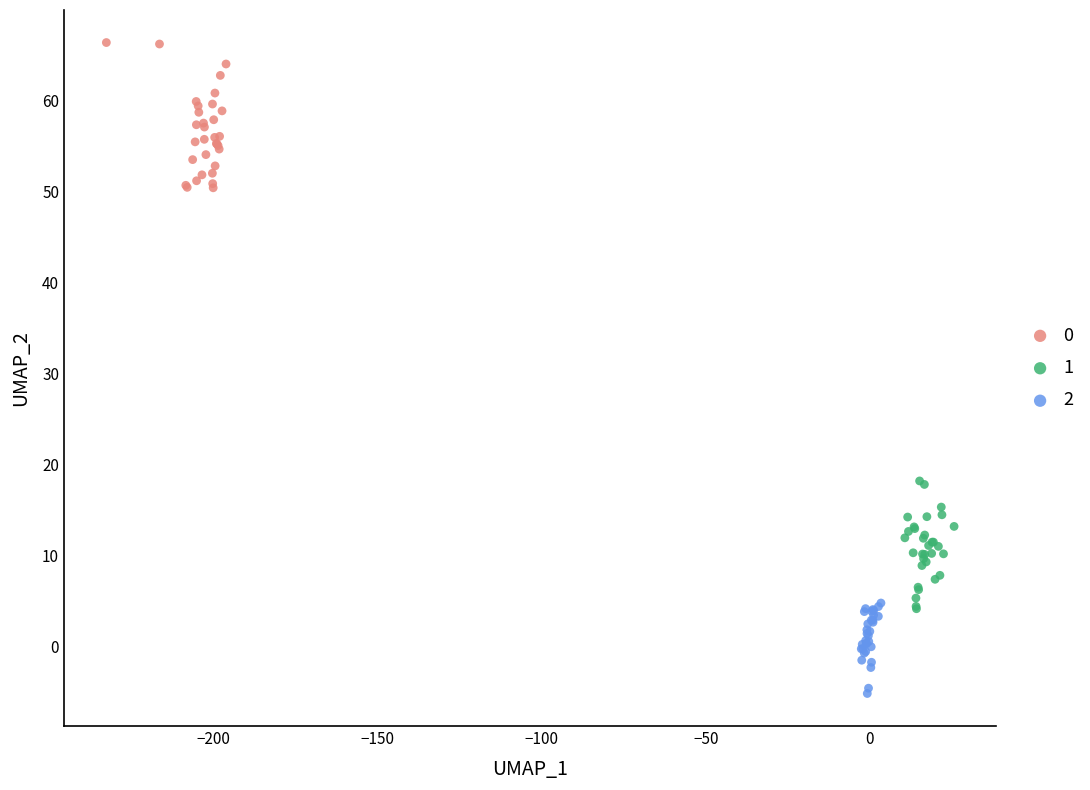

Which series has the largest Y range (max minus min)?

0